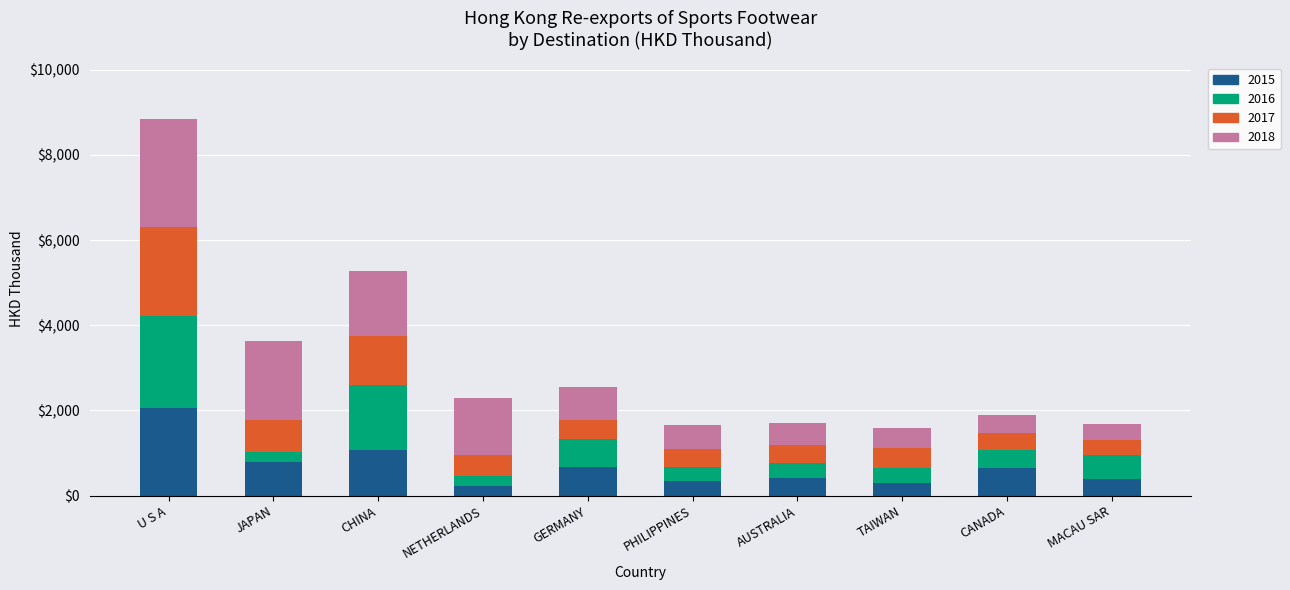

The value of 2015 at CANADA is 659.6. True or false?

True